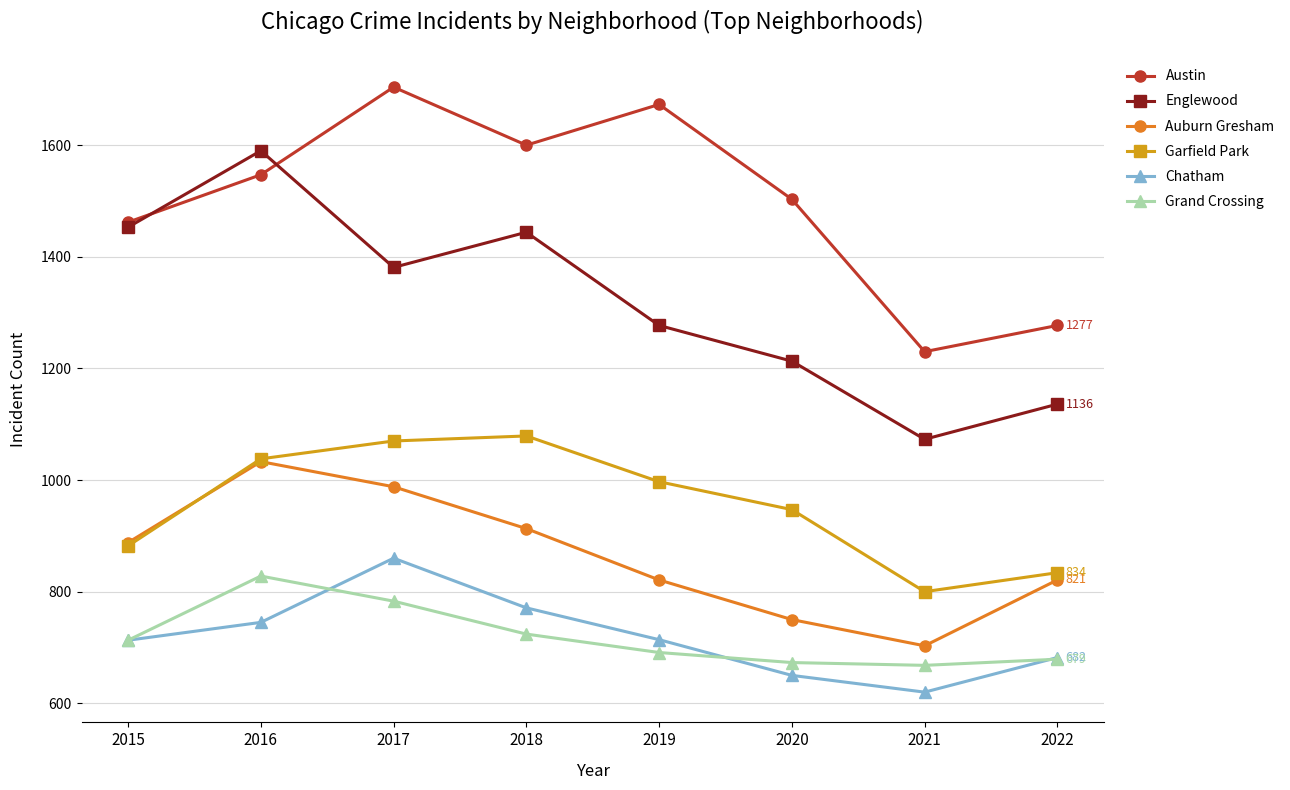

True or false: Chatham has more than 2 points higher than both neighbors.

False